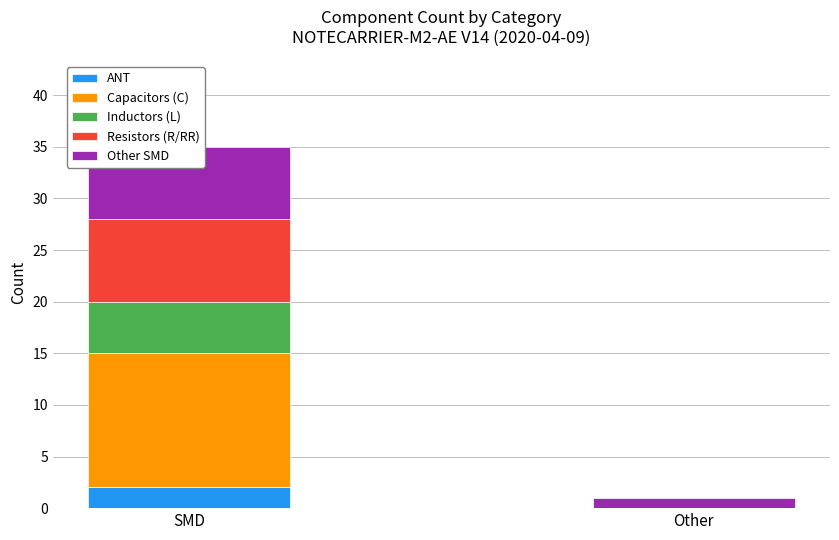

True or false: Other SMD has a value of 7 at SMD.

True